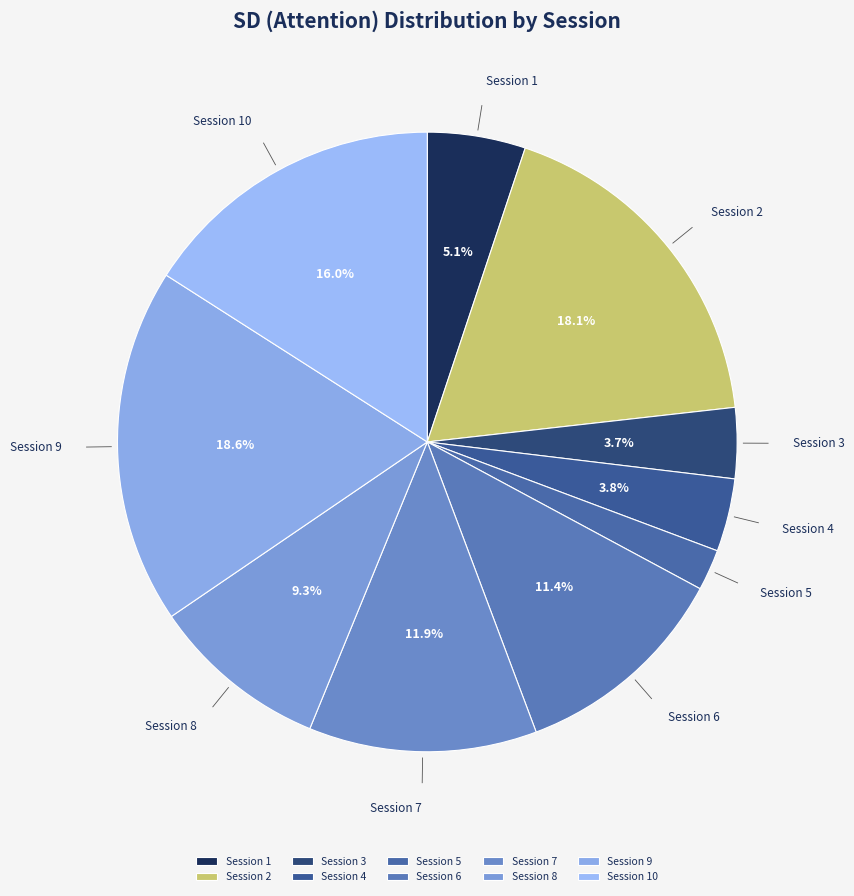

True or false: Session 7 accounts for 12% of the total.

True